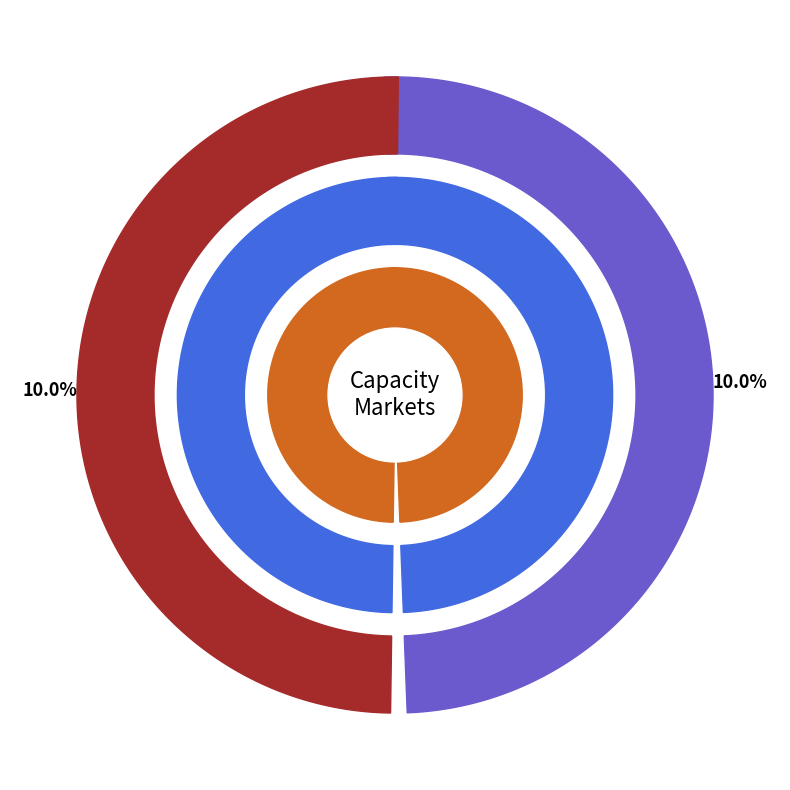

True or false: DutchCapacityMarket accounts for 55% of the total.

False